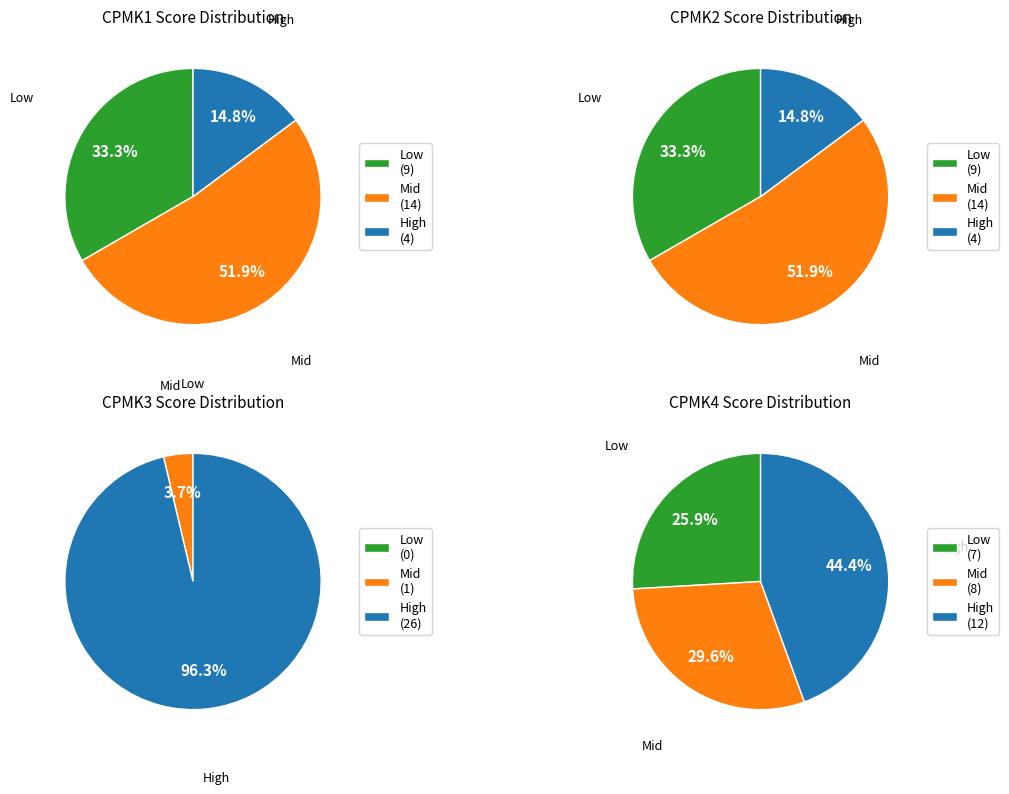

The CPMK4 slice represents 1% of the pie. True or false?

False